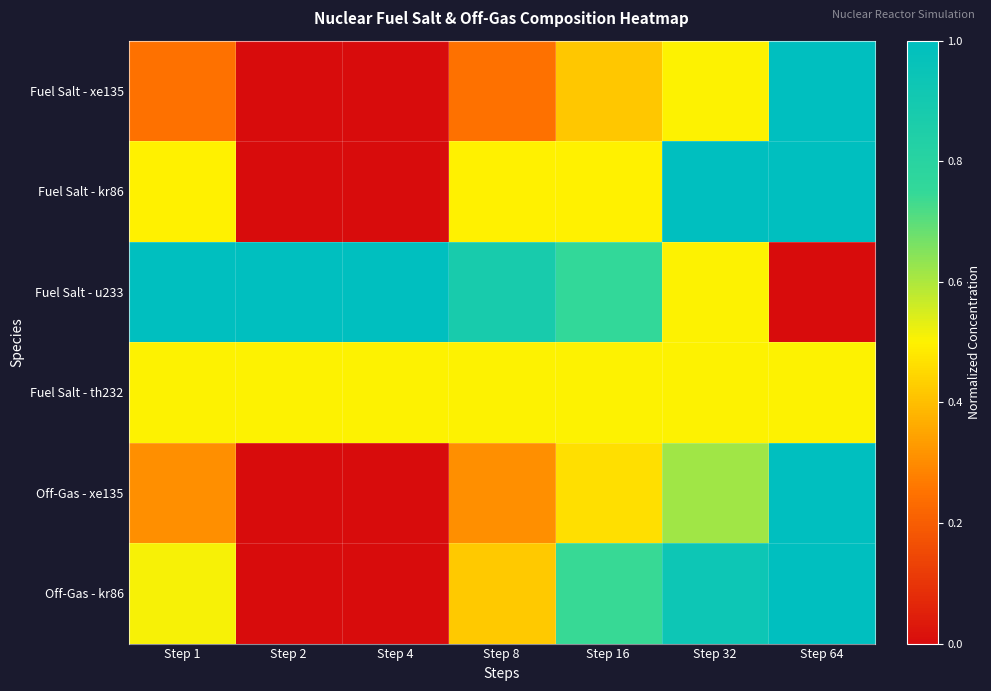

What is the difference between the highest and lowest values at Step 32?

0.5